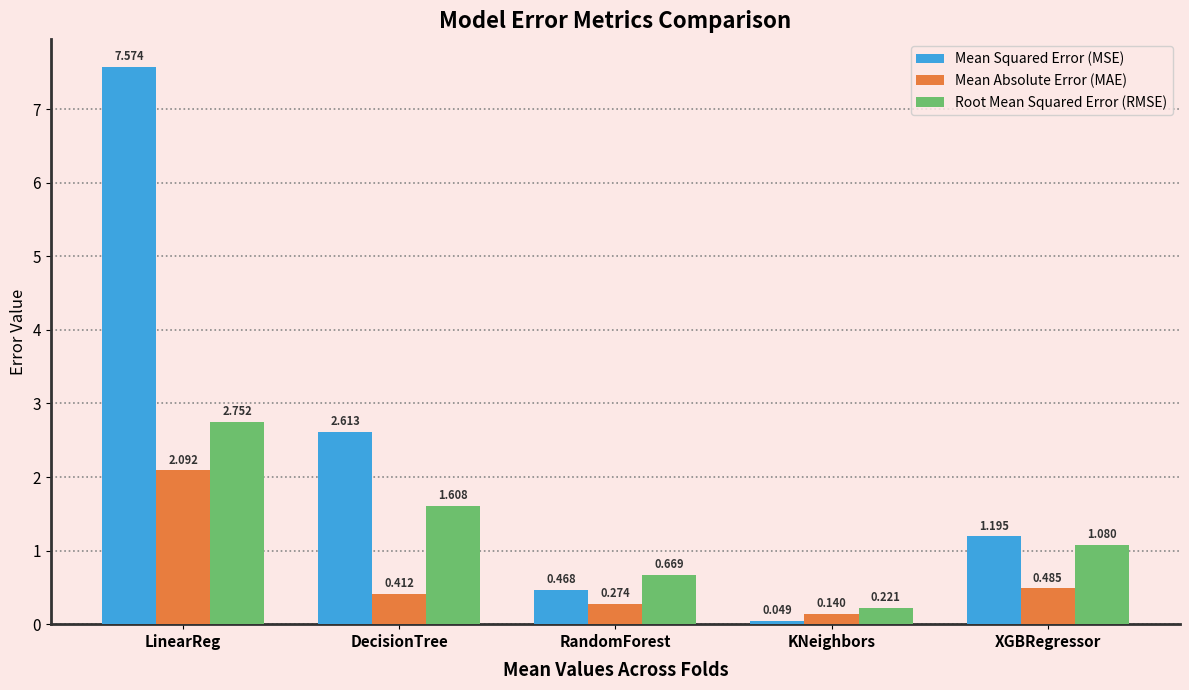

Is the value of Mean Squared Error (MSE) at KNeighbors greater than the value of Root Mean Squared Error (RMSE) at XGBRegressor?

No